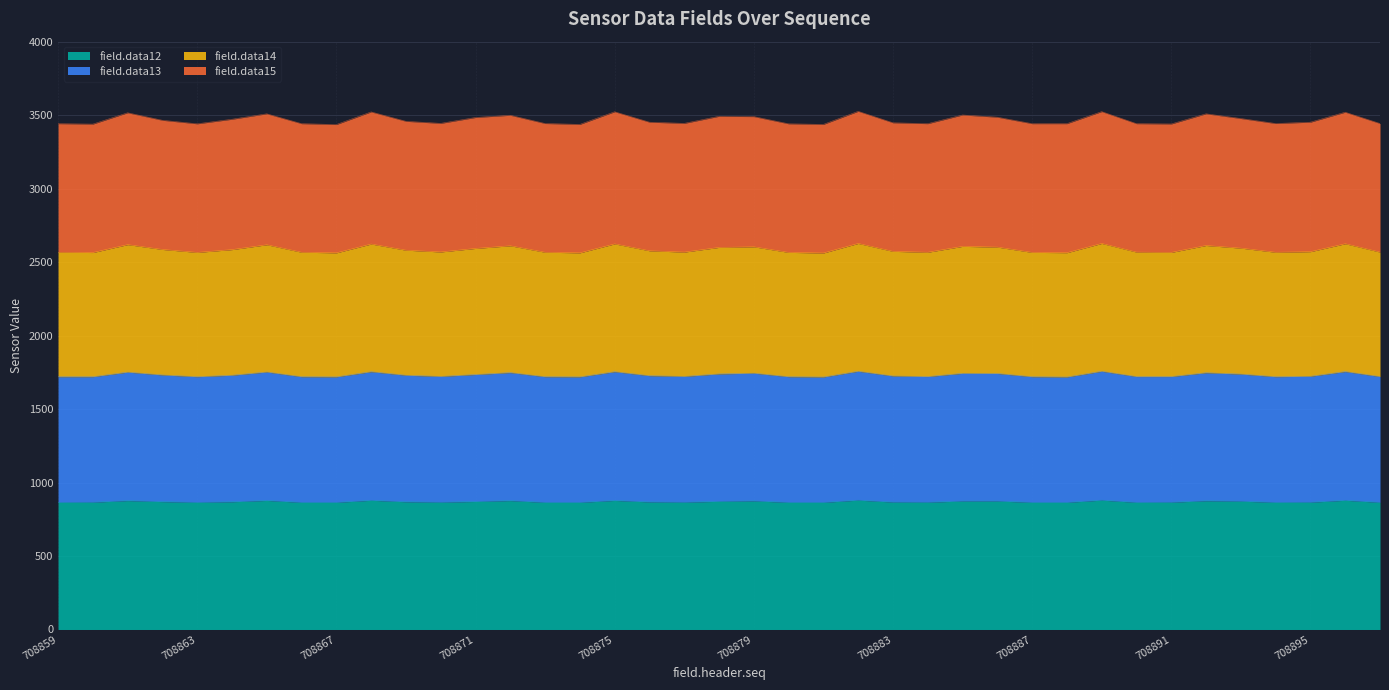

At which label does field.data14 first exceed 3452?

708861